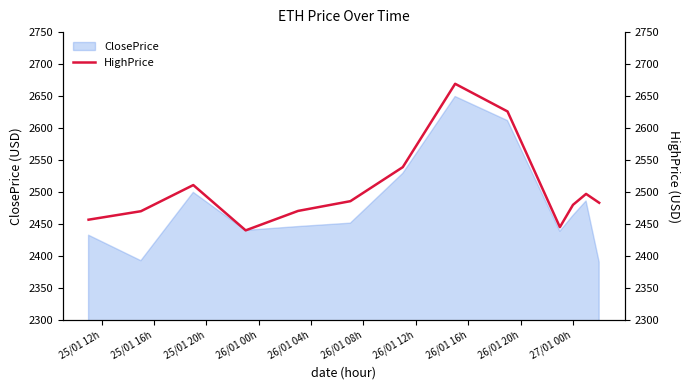

What is the value of the 13th point from the left?

2483.5